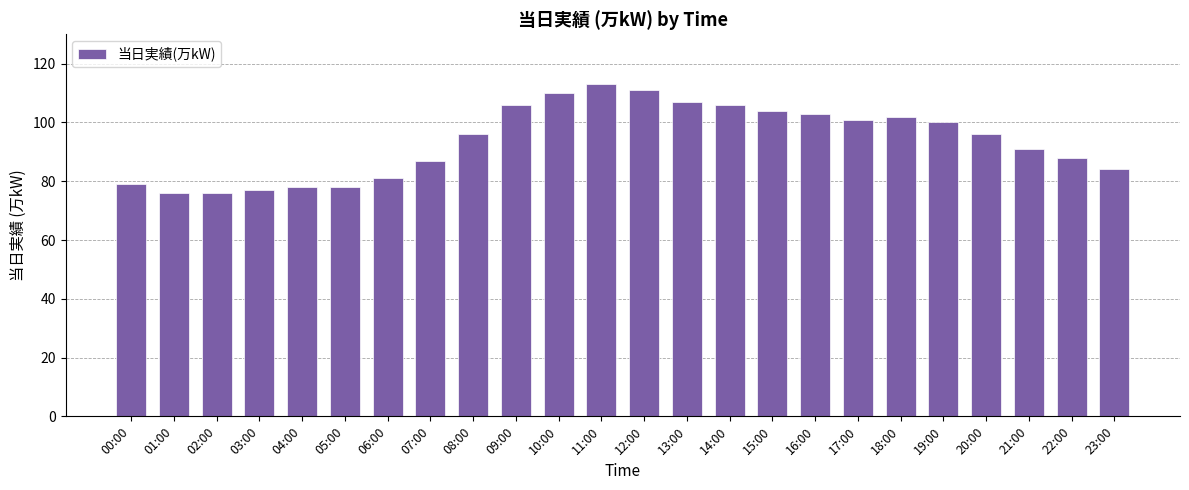

The value at 07:00 is 119. True or false?

False